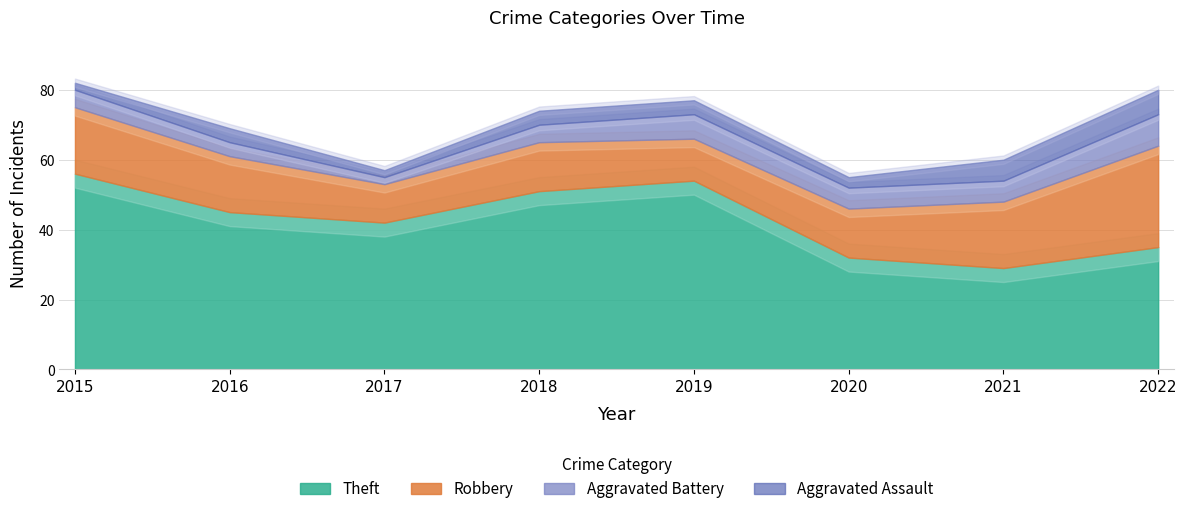

True or false: Aggravated Assault and Aggravated Battery cross at least once.

False